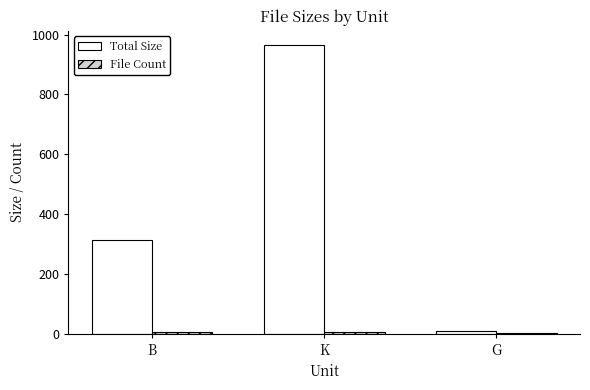

Which series has the largest total across all categories?

Total Size